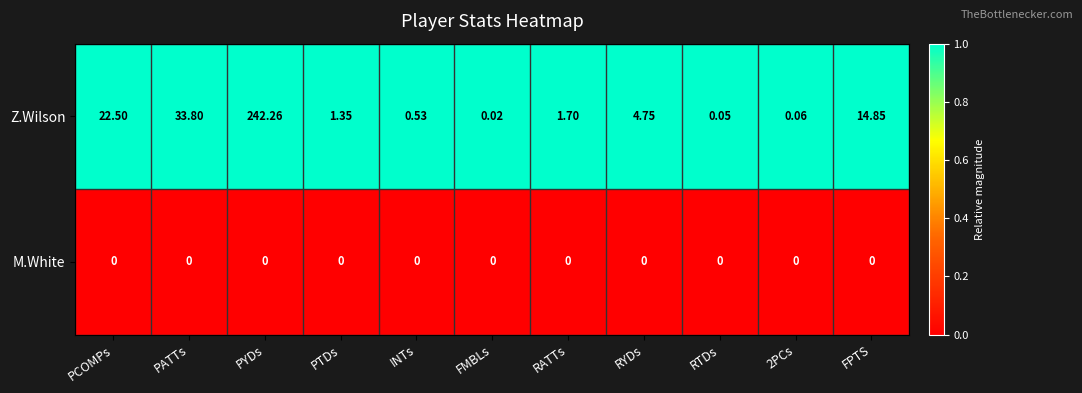

At RTDs, list the series in order from smallest to largest.

M.White, Z.Wilson